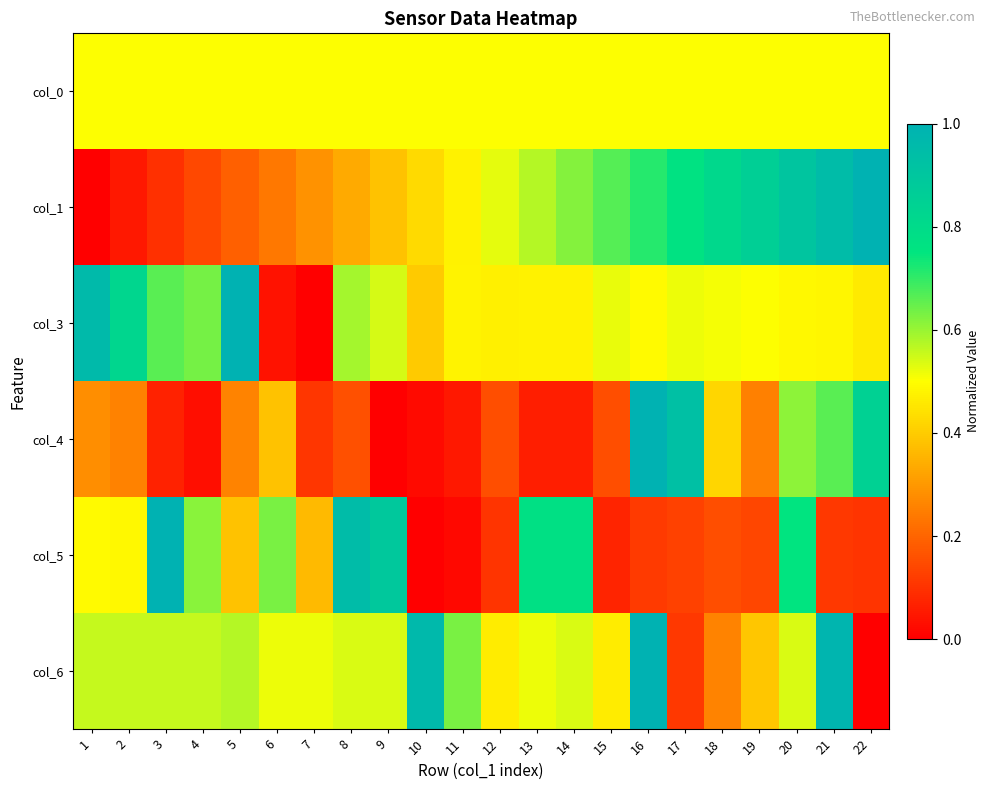

List the series in order of their peak value, lowest first.

col_0, col_1, col_3, col_4, col_5, col_6